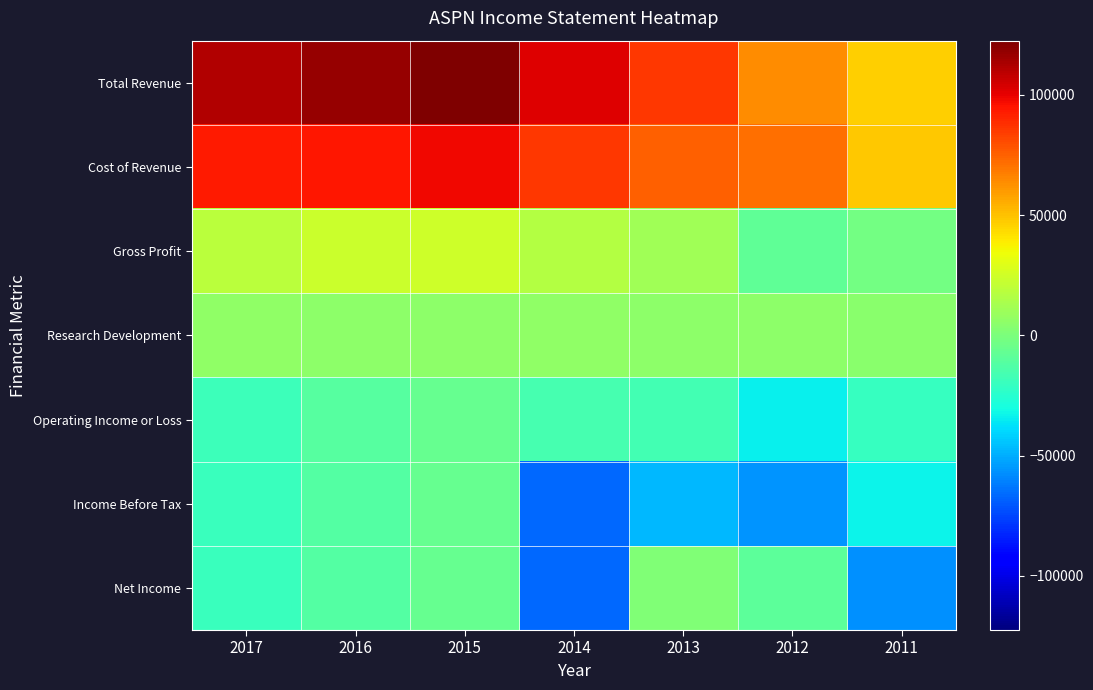

Reading right to left, list all the values displayed in this chart.

Total Revenue: 2011=46000	2012=63500	2013=86100	2014=102400	2015=122500	2016=117700	2017=111600
Cost of Revenue: 2011=48600	2012=71400	2013=75400	2014=85300	2015=97900	2016=94400	2017=93000
Gross Profit: 2011=-2600	2012=-8000	2013=10700	2014=17100	2015=24600	2016=23300	2017=18700
Research Development: 2011=4100	2012=5100	2013=5200	2014=6000	2015=5300	2016=5300	2017=6200
Operating Income or Loss: 2011=-20600	2012=-34400	2013=-16800	2014=-16000	2015=-6200	2016=-11200	2017=-19100
Income Before Tax: 2011=-32800	2012=-56100	2013=-47600	2014=-66300	2015=-6400	2016=-12000	2017=-19300
Net Income: 2011=-56500	2012=-8900	2013=1300	2014=-66300	2015=-6400	2016=-12000	2017=-19300